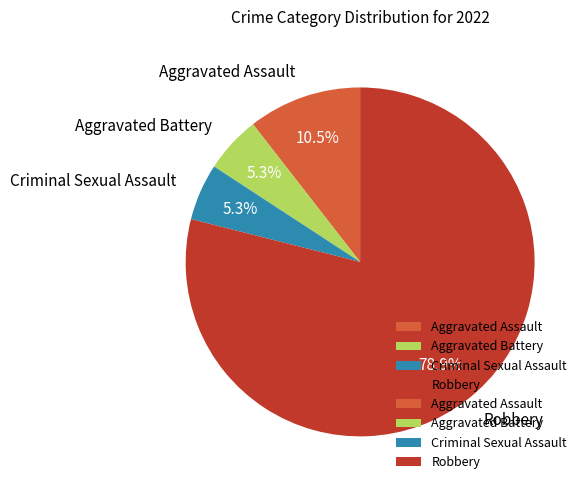

To the nearest percent, what is the difference between the Criminal Sexual Assault and Robbery slice percentages?

74%